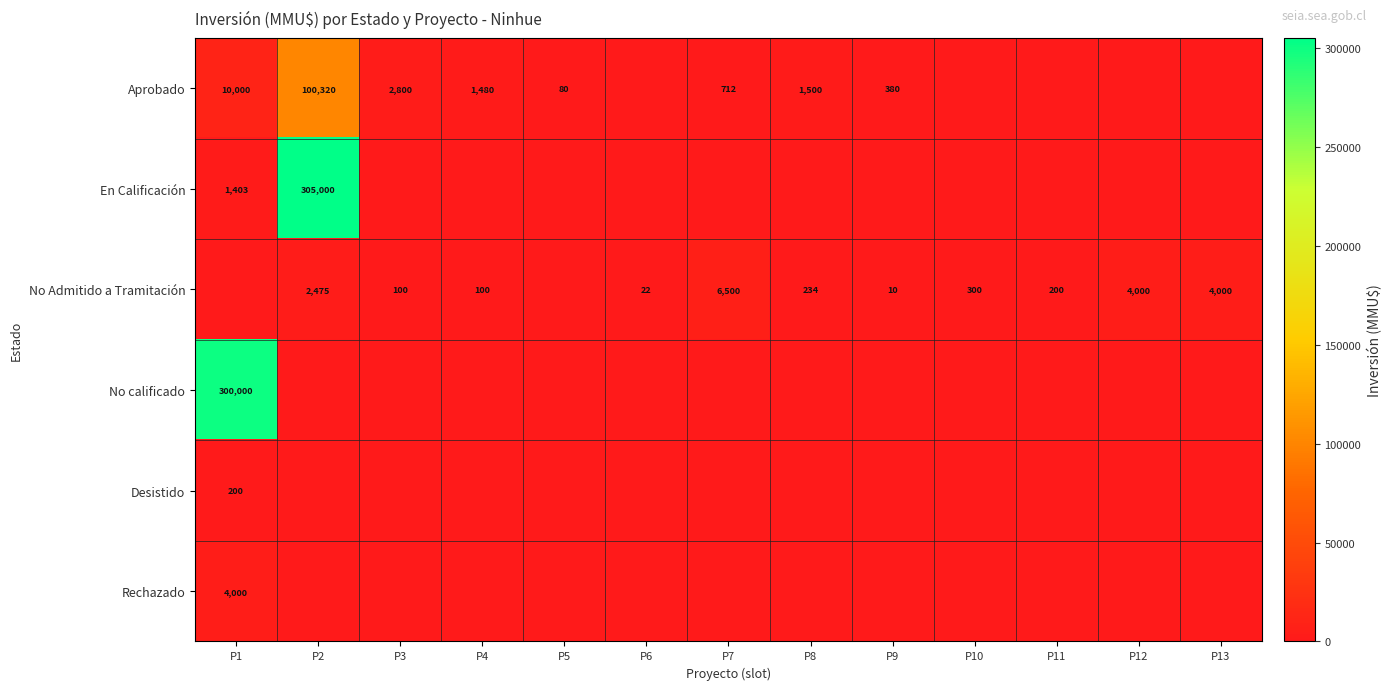

How many series are shown in this chart?

6